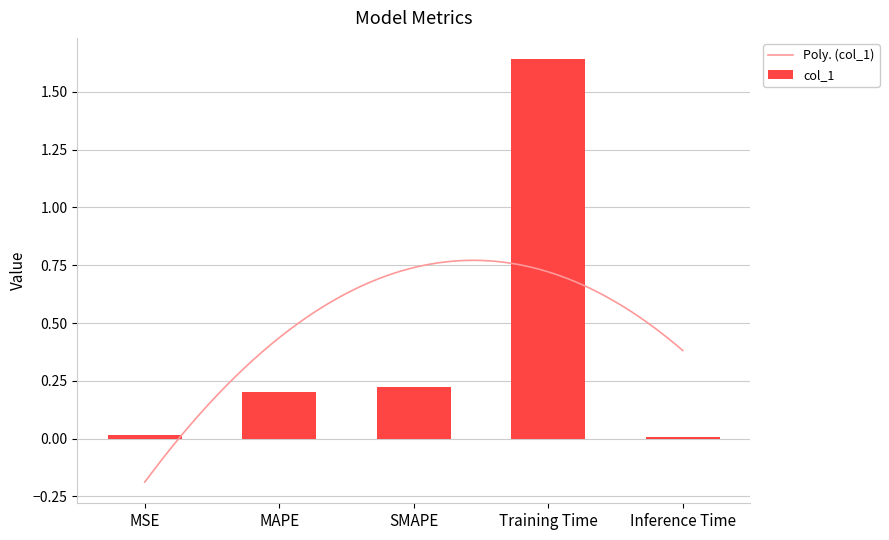

Reading left to right, what are all the values shown in this chart?

MSE=0.0	MAPE=0.2	SMAPE=0.2	Training Time=1.6	Inference Time=0.0